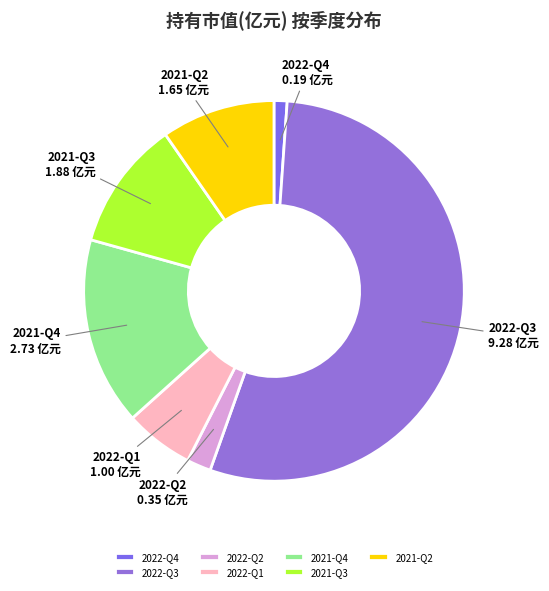

Is 2021-Q3 the majority of the pie?

No